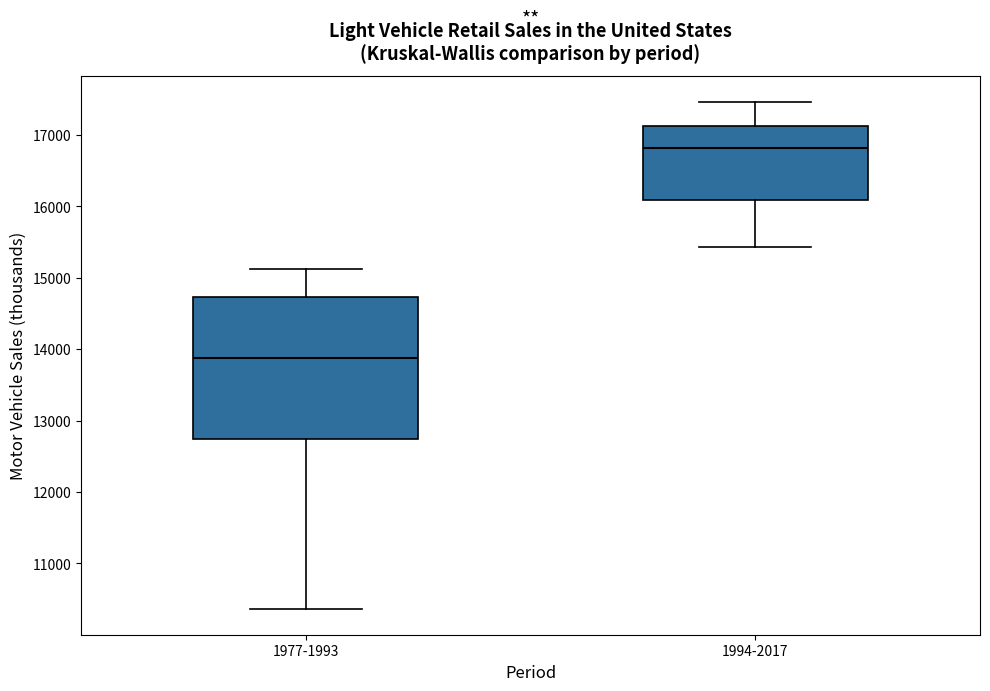

Reading left to right, transcribe this box plot: for each box, give where its median line is, the range the box spans, and where its two whiskers end, as read against the y-axis. The values are not printed on the chart, so give them approximately, as read against the axis.

1977-1993: median 13900, box 12700 to 14700, whiskers 10400 to 15100
1994-2017: median 16800, box 16100 to 17100, whiskers 15400 to 17500